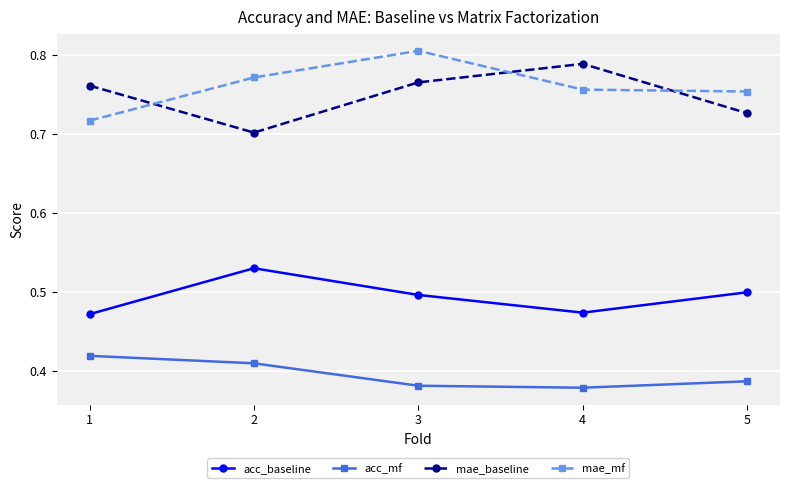

How many interior local peaks does the mae_baseline series have?

1